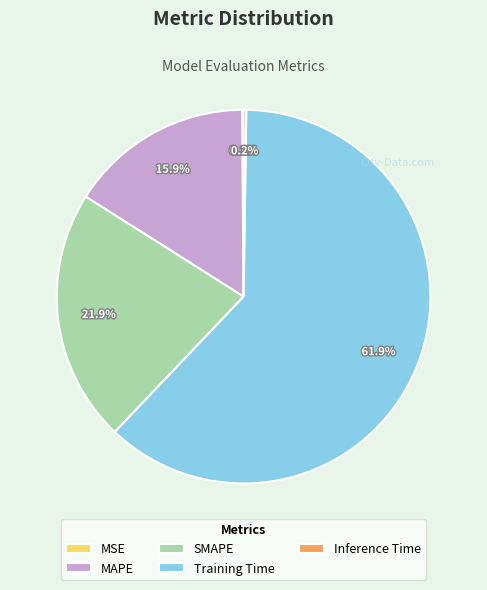

Which has a higher value, SMAPE or MAPE?

SMAPE